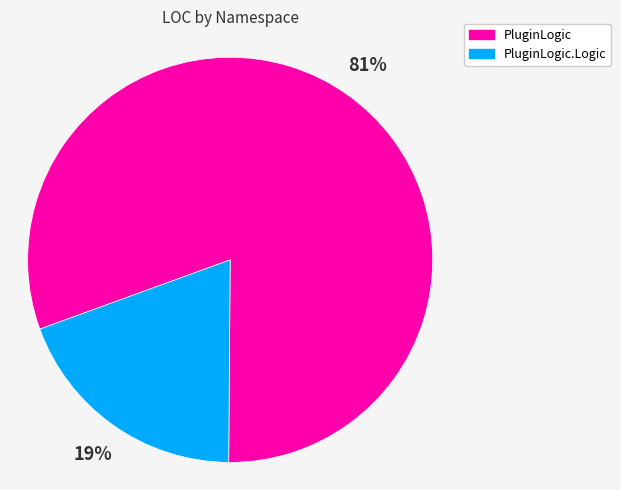

Is there any slice that represents more than half of the pie?

Yes